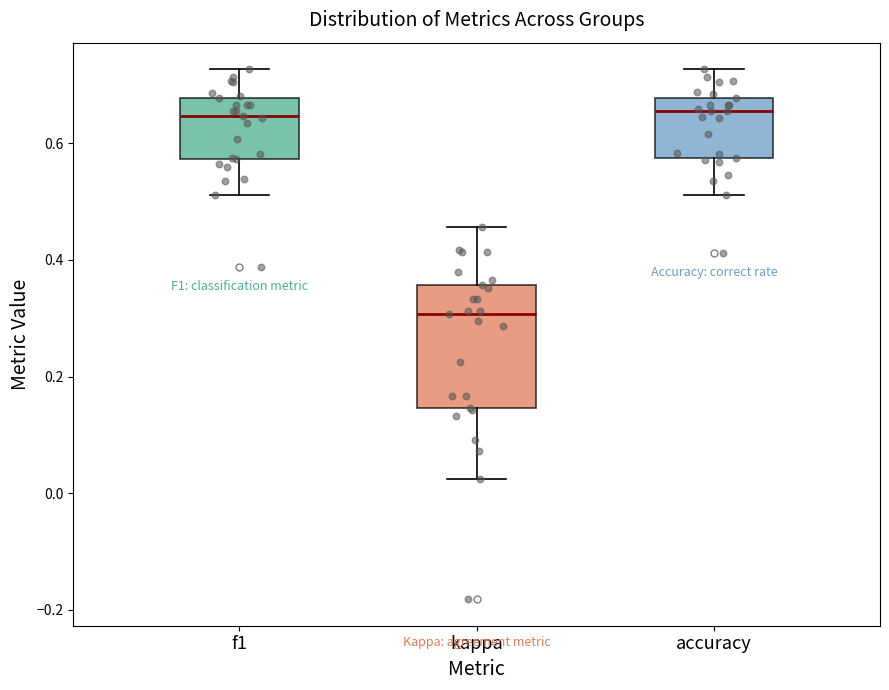

Reading left to right, read every box against the y-axis: the position of its median line, the range the box covers, and the ends of its whiskers. The values are not printed on the chart, so give them approximately, as read against the axis.

f1: median 0.64, box 0.58 to 0.68, whiskers 0.52 to 0.72
kappa: median 0.30, box 0.14 to 0.36, whiskers 0.02 to 0.46
accuracy: median 0.66, box 0.58 to 0.68, whiskers 0.52 to 0.72